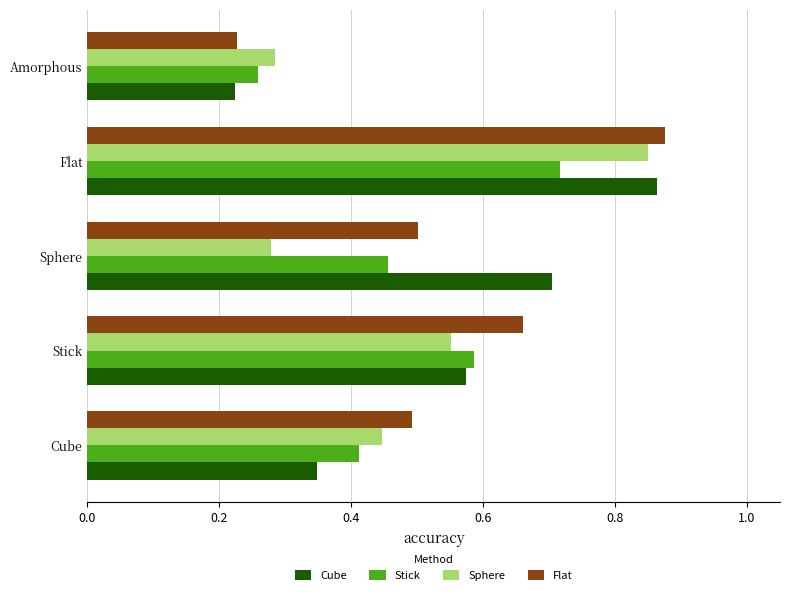

Rank the series by their maximum value, from highest to lowest.

Flat, Cube, Sphere, Stick